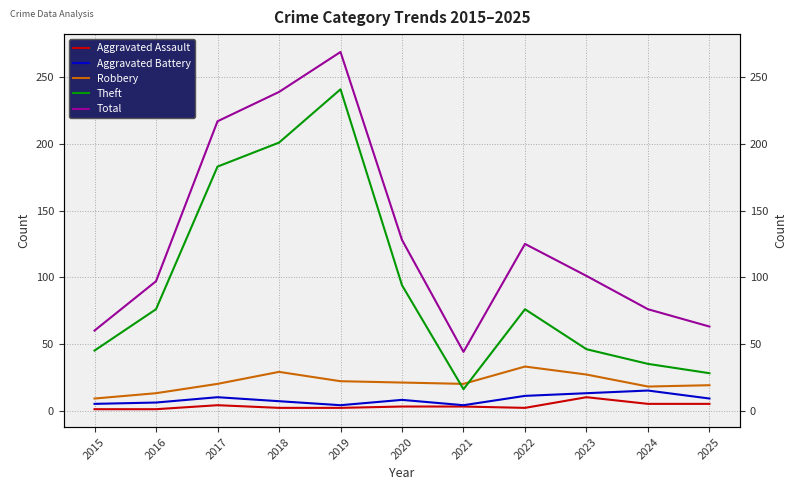

What is the value of the Aggravated Assault point at the 2nd from the left?

1